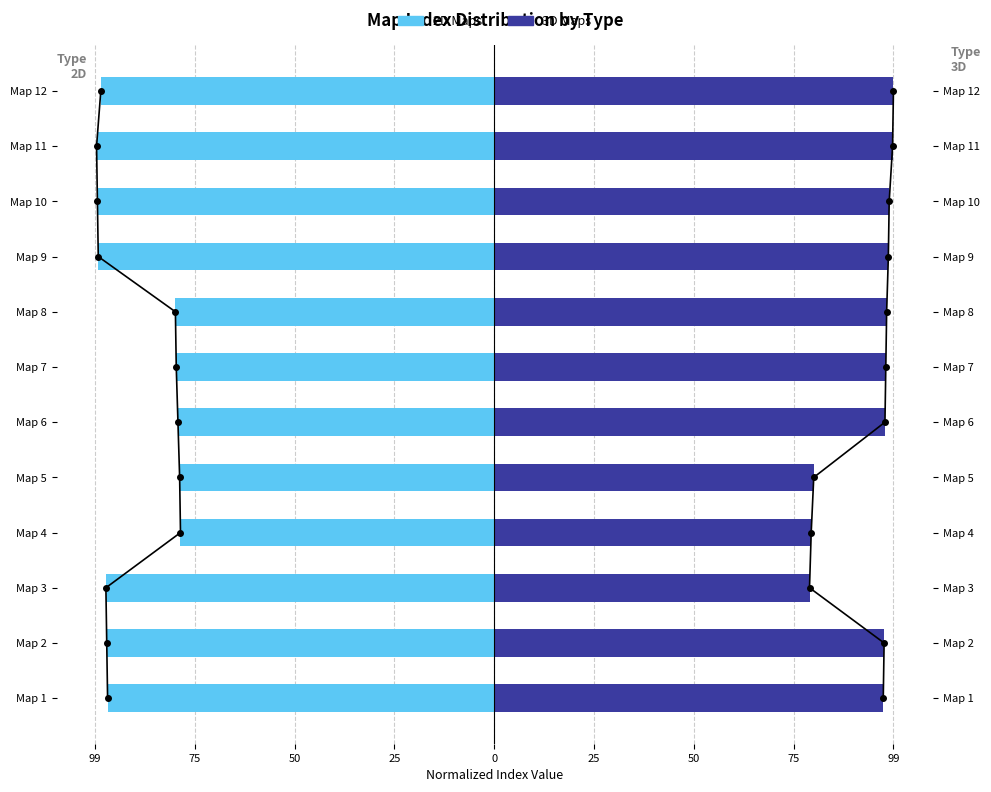

At how many categories does at least one series exceed -12?

12